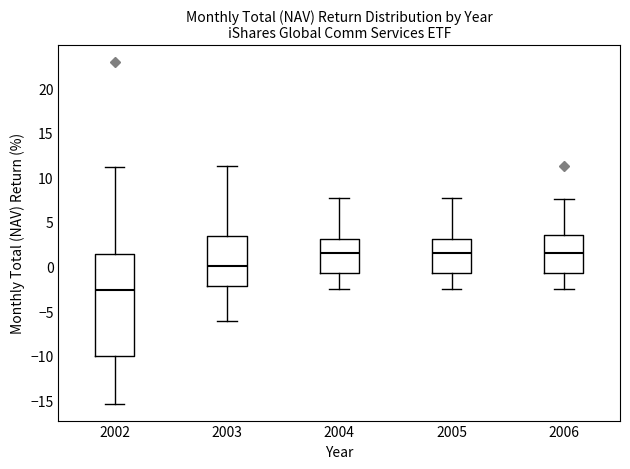

Reading left to right, transcribe this box plot: for each box, give where its median line is, the range the box spans, and where its two whiskers end, as read against the y-axis. The values are not printed on the chart, so give them approximately, as read against the axis.

2002: median -2.5, box -10.0 to 1.5, whiskers -15.5 to 11.0
2003: median 0.0, box -2.0 to 3.5, whiskers -6.0 to 11.5
2004: median 1.5, box -1.0 to 3.0, whiskers -2.5 to 7.5
2005: median 1.5, box -1.0 to 3.0, whiskers -2.5 to 7.5
2006: median 1.5, box -1.0 to 3.5, whiskers -2.5 to 7.5